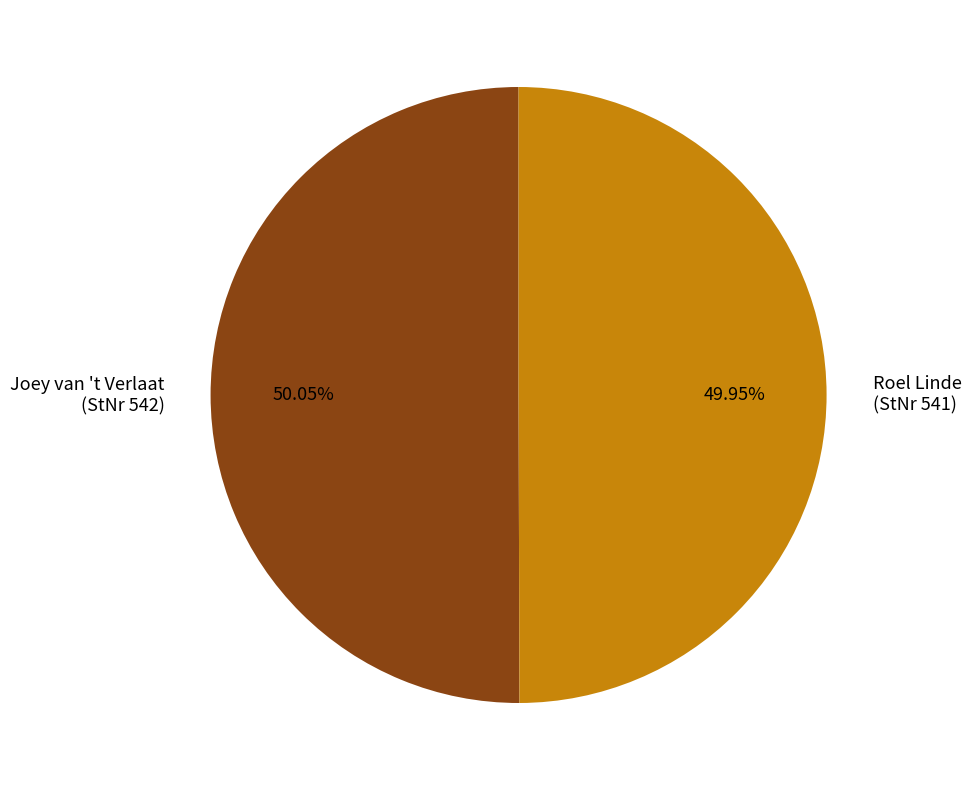

Do Joey van 't Verlaat (StNr 542) and Roel Linde (StNr 541) together represent more than half of the pie?

Yes